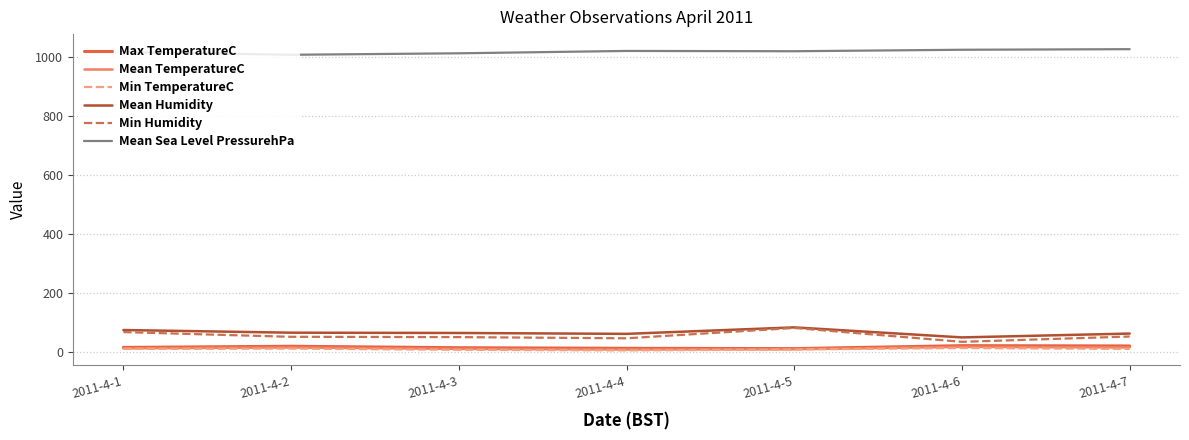

Which series has the largest total across all categories?

Mean Sea Level PressurehPa